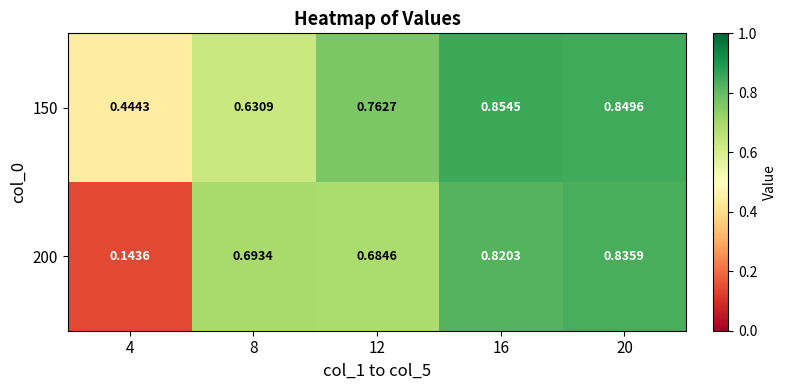

Which series has the largest range (max minus min)?

200